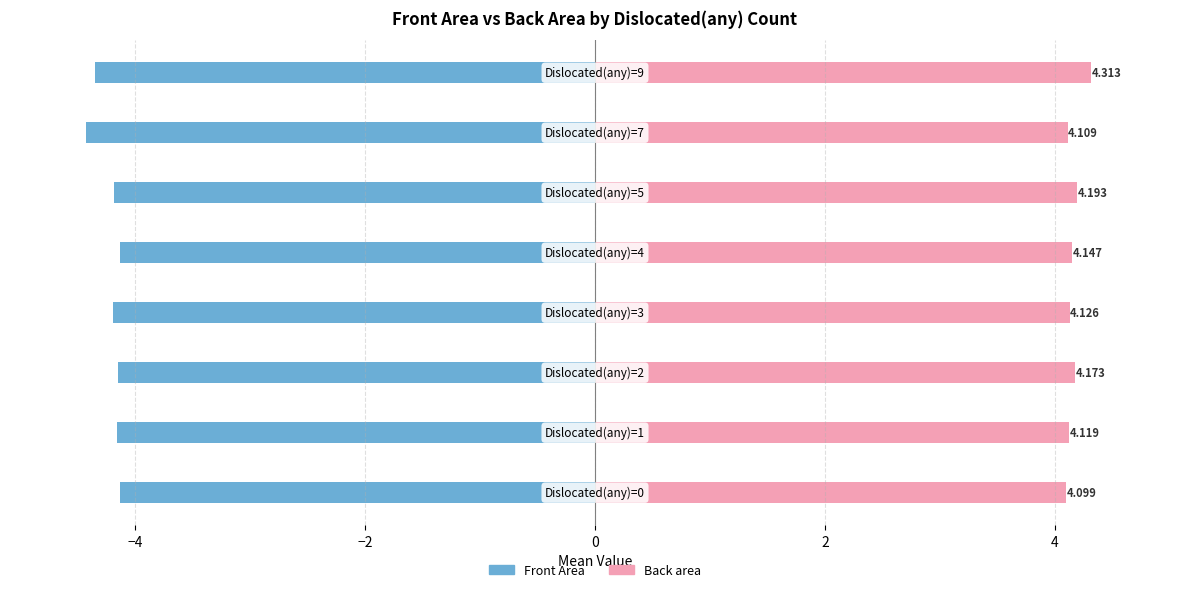

At 4, list the series in order from largest to smallest.

Back area, Front Area